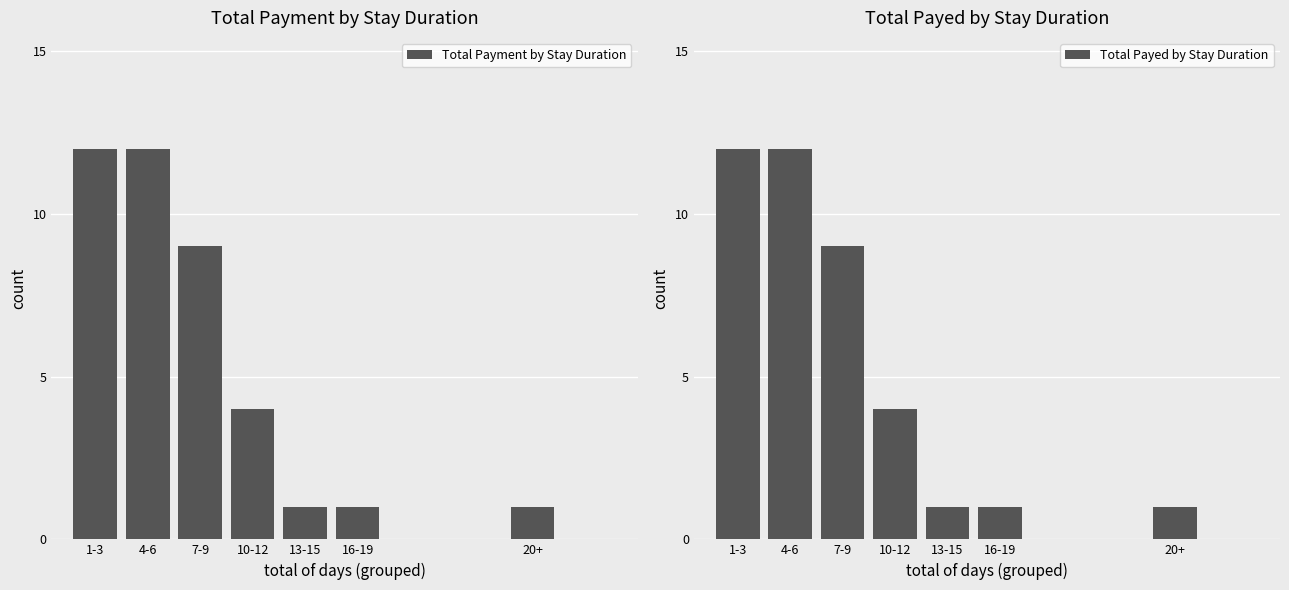

Reading right to left, transcribe all the data shown in this chart.

Total Payment by Stay Duration: 1	1	1	4	9	12	12
Total Payed by Stay Duration: 1	1	1	4	9	12	12